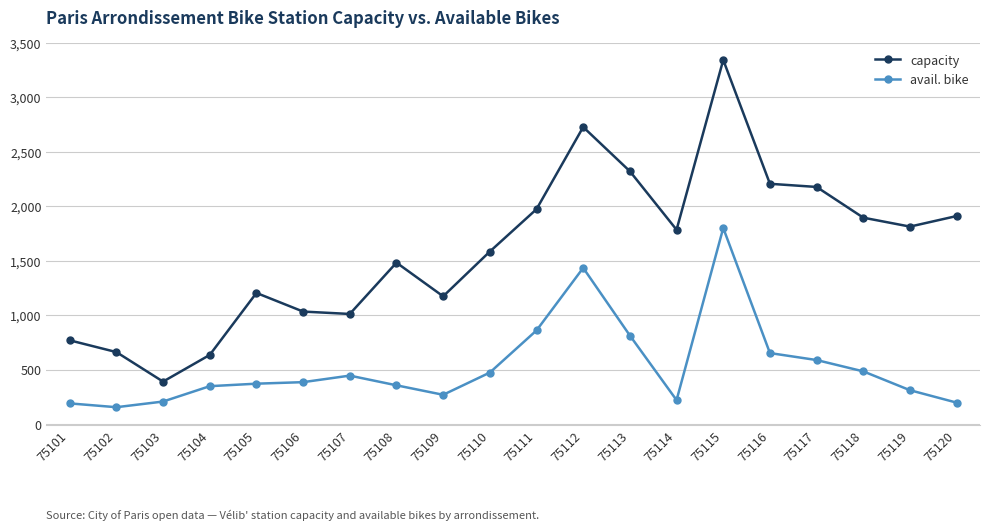

What is the difference between the maximum and minimum values in the avail. bike series?

1645